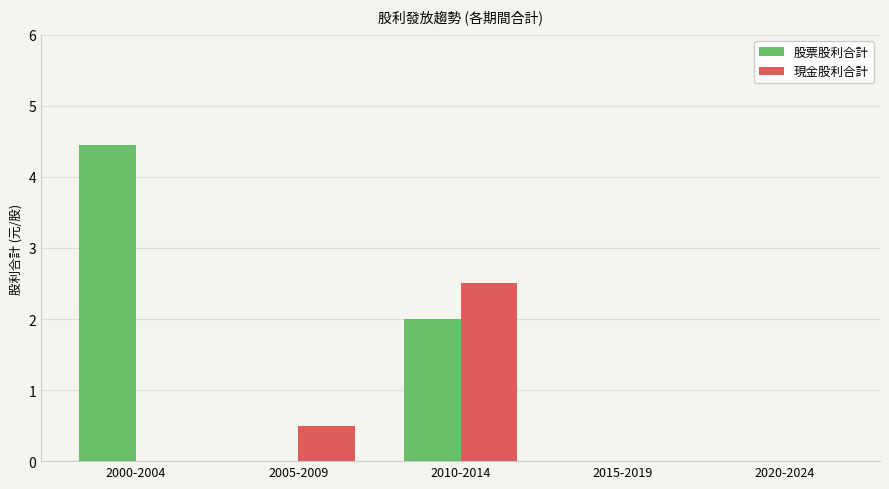

Which category has the highest value across all series?

2000-2004